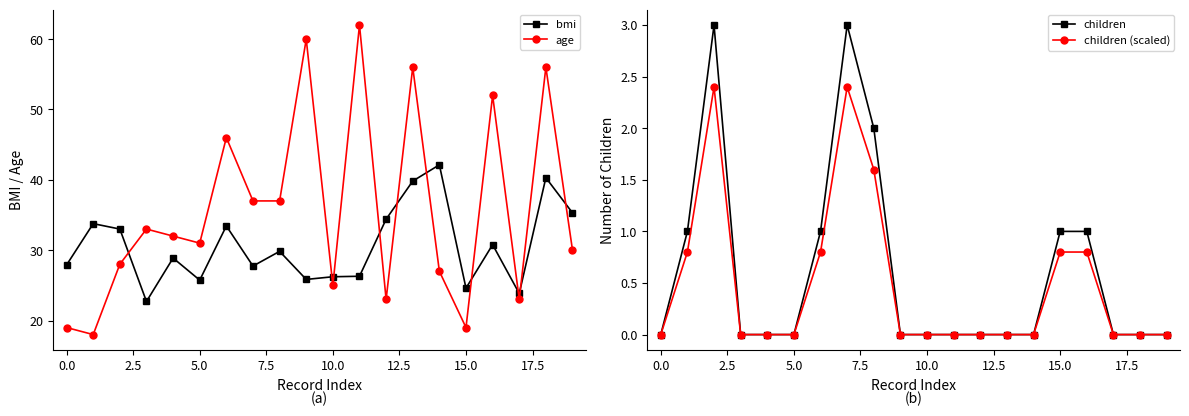

How many interior local valleys does the age series have?

6